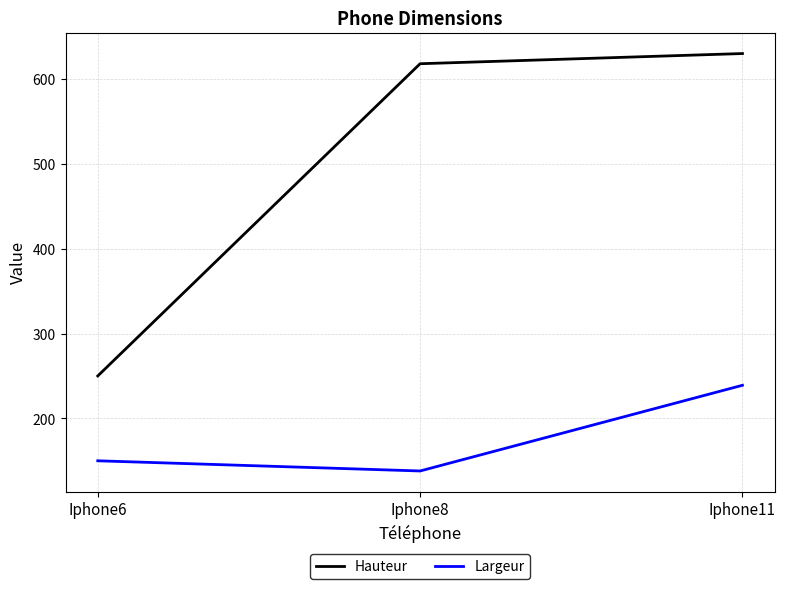

Read the Hauteur value at Iphone8, to the nearest 10.

620